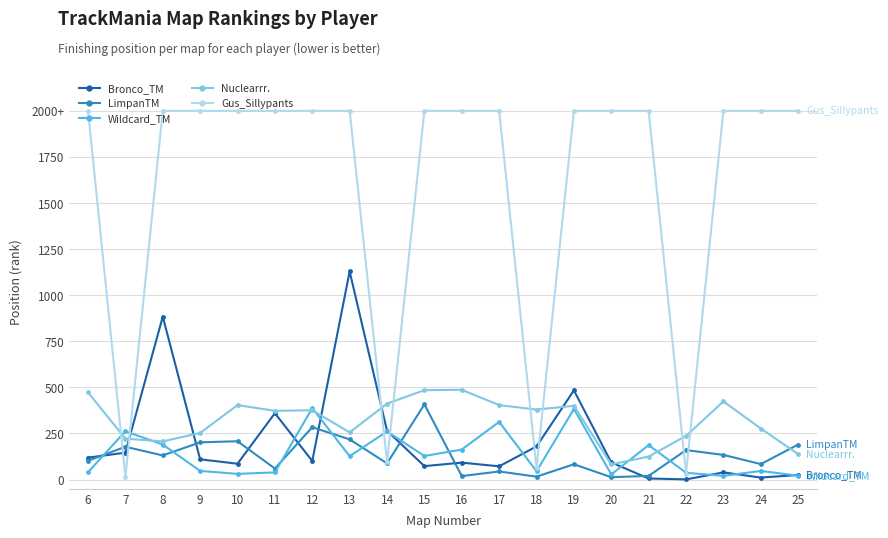

Does the chart have visible grid lines?

Yes